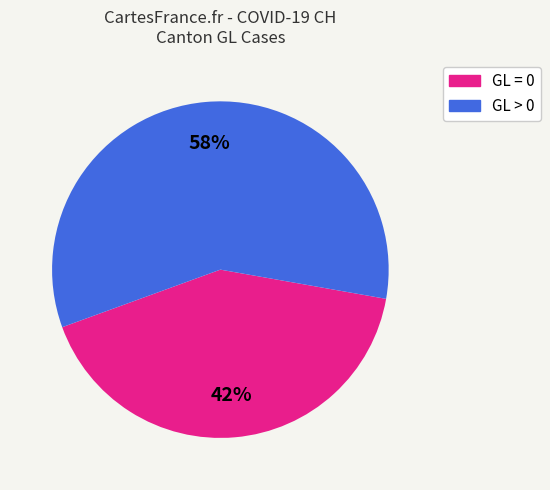

Does any single category account for the majority?

Yes